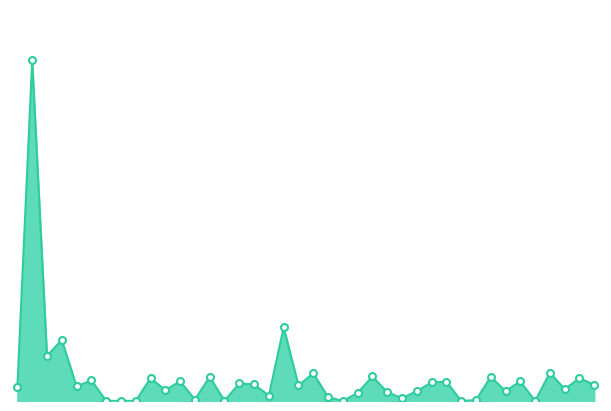

True or false: there are more than 0 points higher than both neighbors.

True